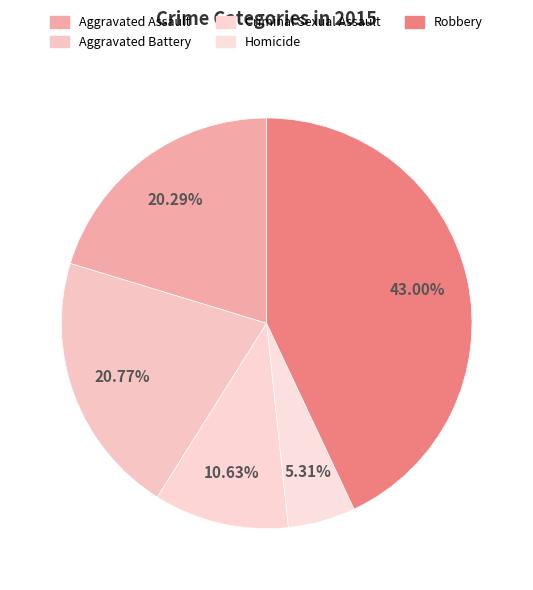

Which category has the smallest portion of the pie?

Homicide